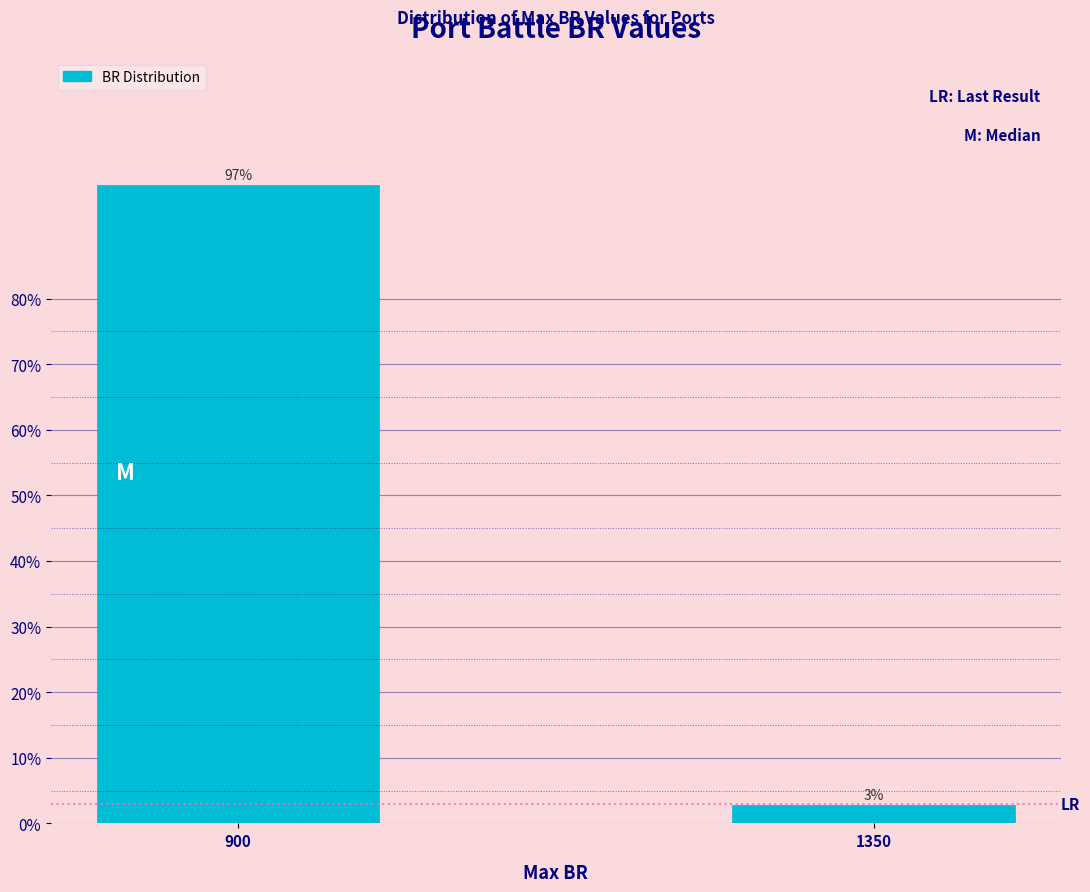

Between 900 and 1350, which is larger?

900